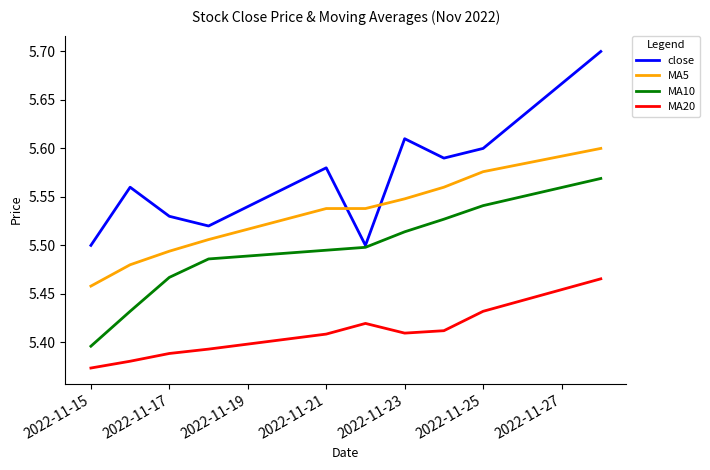

Which series has the largest total across all categories?

close